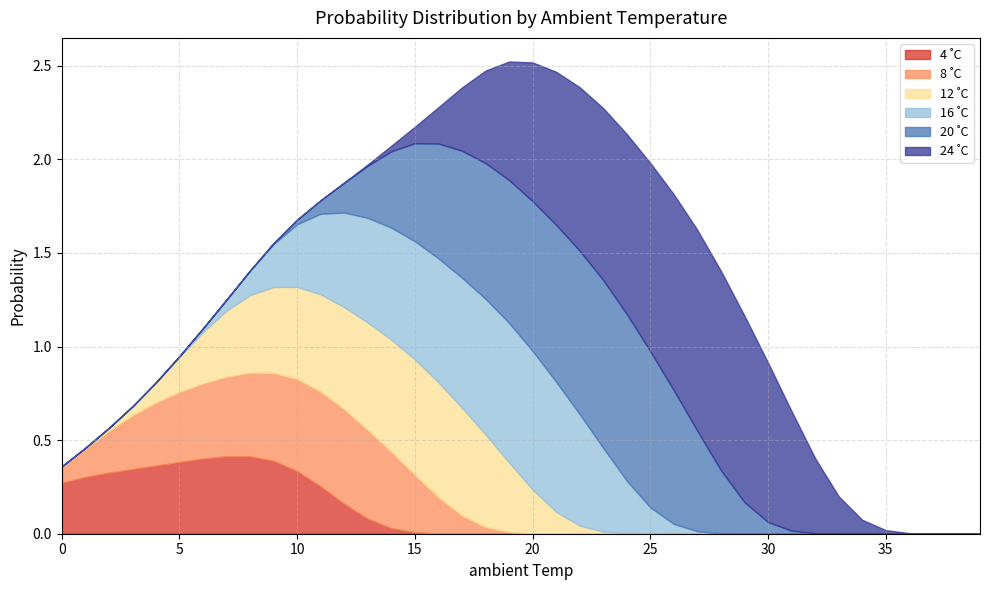

True or false: 16 ˚C and 24 ˚C cross at least once.

False